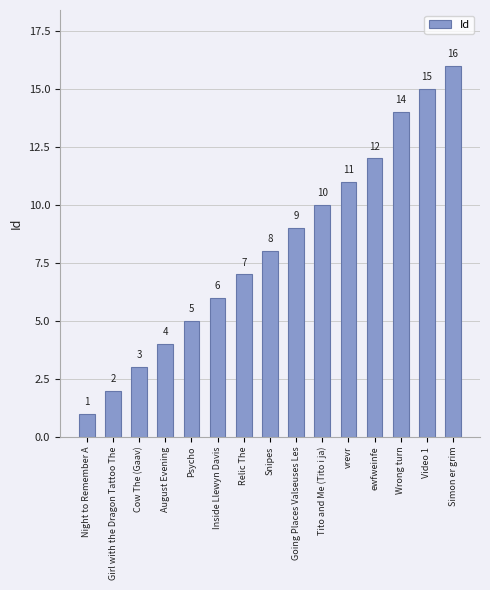

How many values are below 8?

7